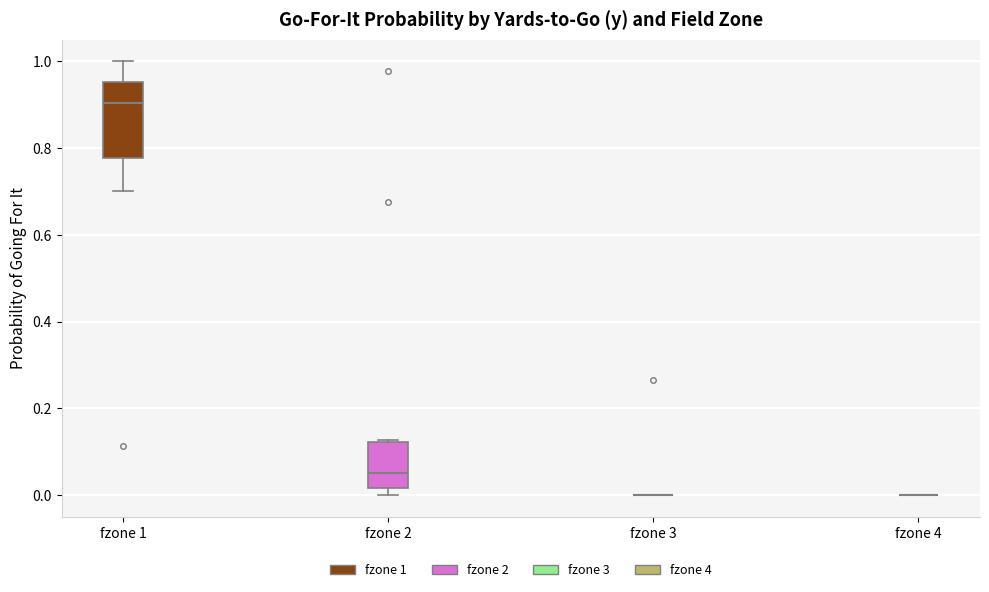

Reading left to right, read every box against the y-axis: the position of its median line, the range the box covers, and the ends of its whiskers. The values are not printed on the chart, so give them approximately, as read against the axis.

fzone 1: median 0.90, box 0.78 to 0.96, whiskers 0.70 to 1.00
fzone 2: median 0.06, box 0.02 to 0.12, whiskers 0.00 to 0.12
fzone 3: box collapsed to a line at 0.00, whiskers 0.00 to 0.00
fzone 4: box collapsed to a line at 0.00, whiskers 0.00 to 0.00